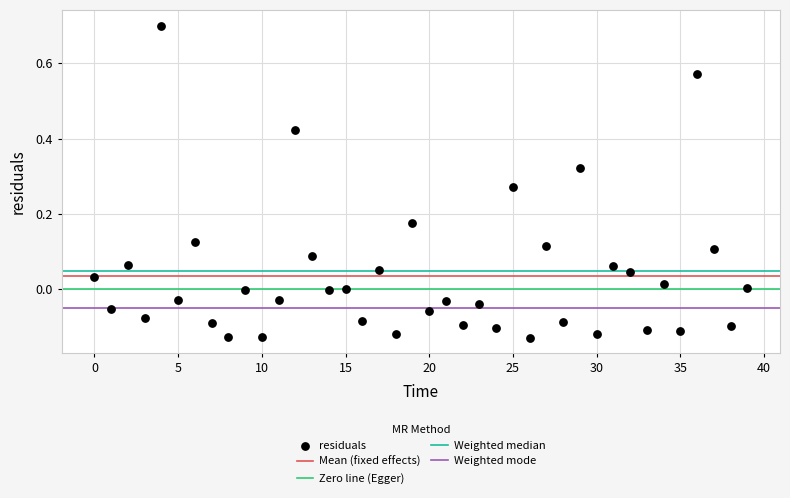

What is the range of Y values (max minus min)?

0.8